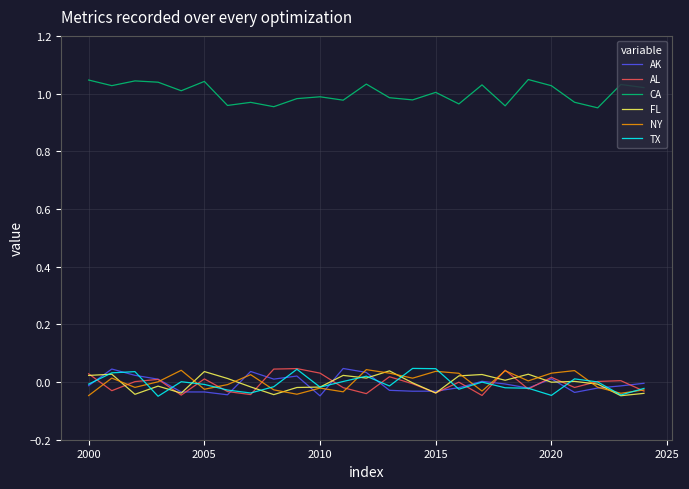

True or false: TX and CA intersect in this chart.

False